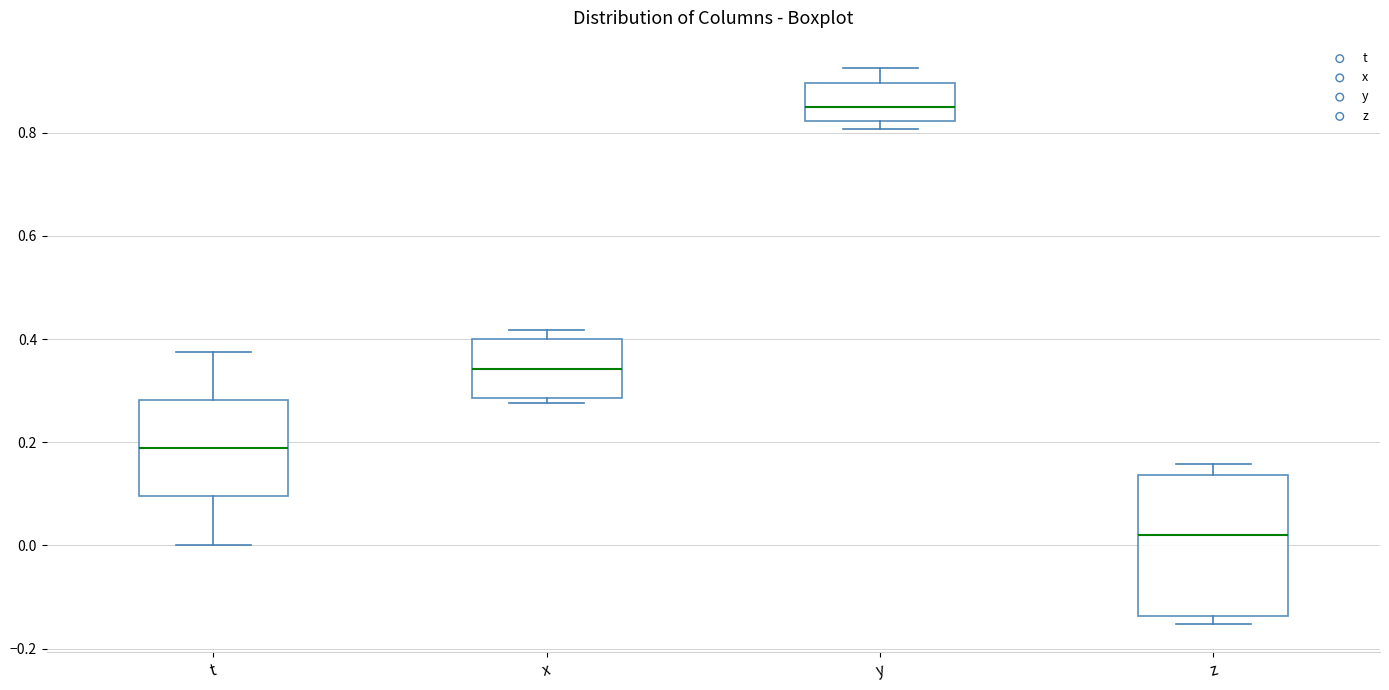

Where does the median line of the box for x sit on the y-axis? The values are not printed on the chart, so give them approximately, as read against the axis.

0.34